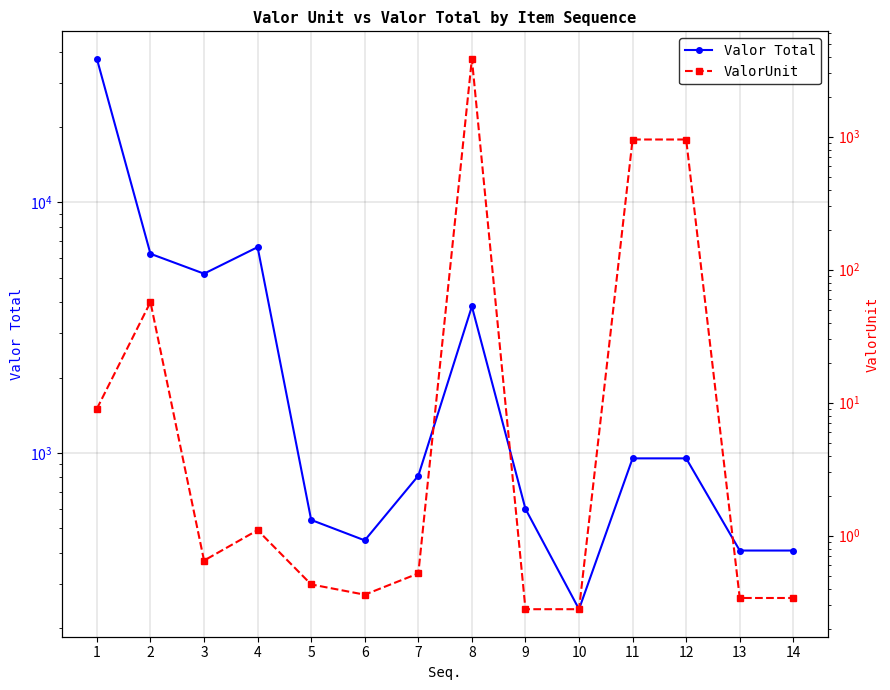

What is the total value across all series at 8?

7688.0